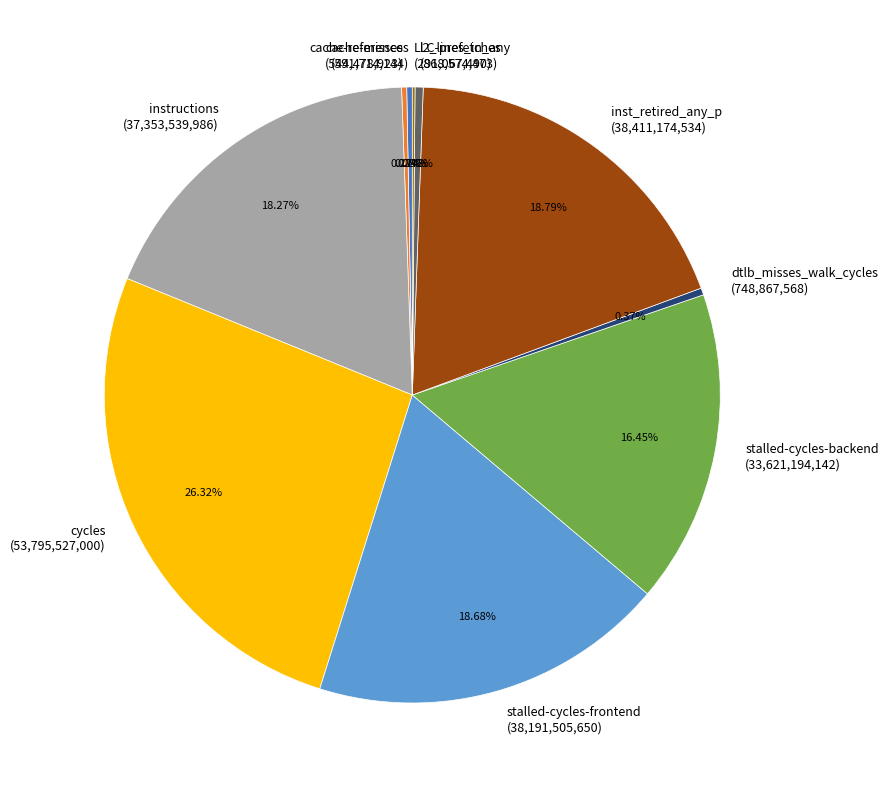

Between dtlb_misses_walk_cycles (748,867,568) and instructions (37,353,539,986), which is larger?

instructions (37,353,539,986)